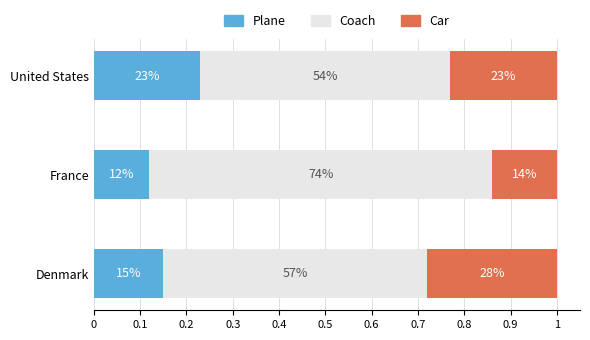

What are all the series names shown in the legend?

Plane, Coach, Car